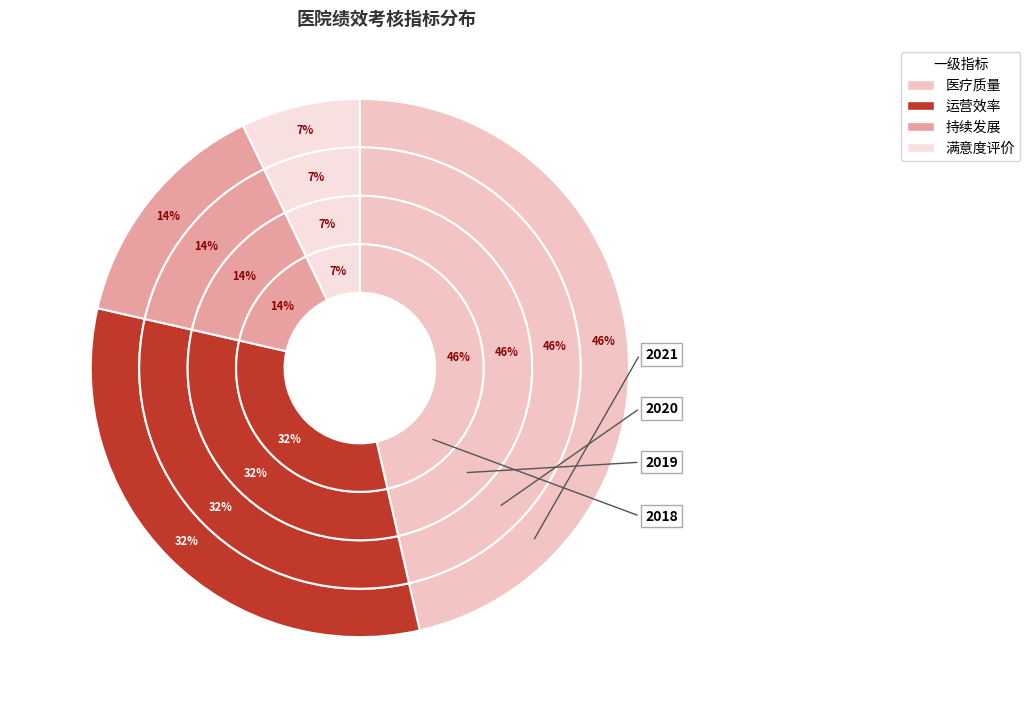

Does 运营效率 represent more than half of the total?

No